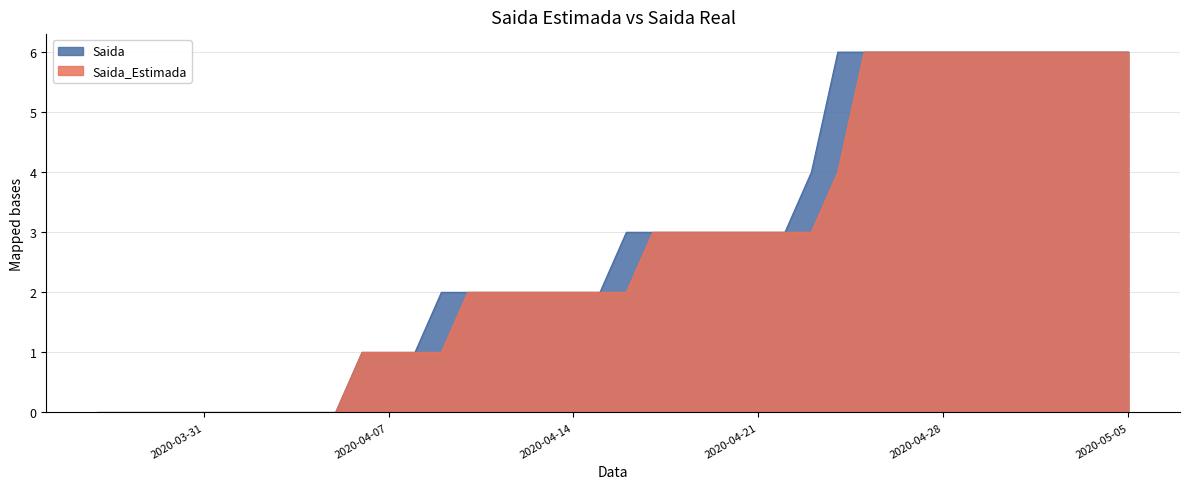

The Saida_Estimada series shows 1 at 2020-04-07. True or false?

True